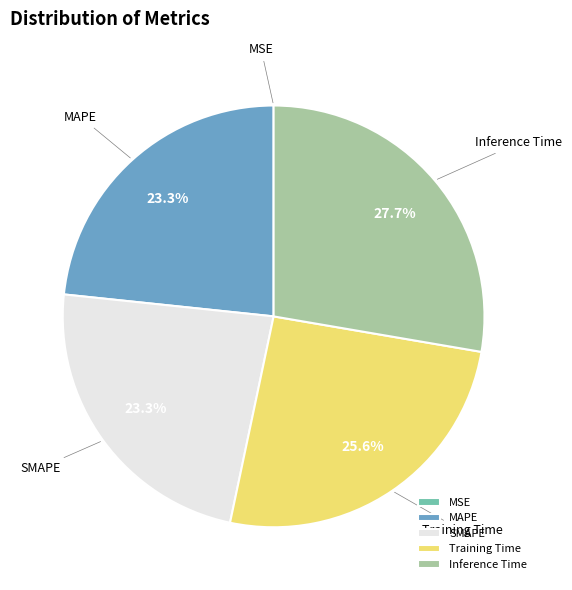

Is it true that MAPE is 38% of the pie?

False